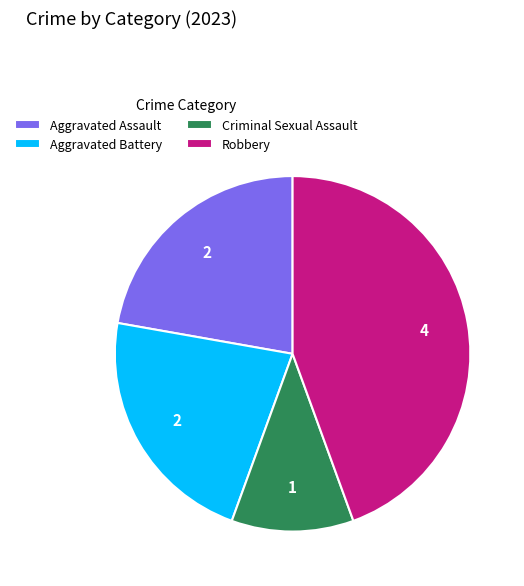

Which slice is the smallest?

Criminal Sexual Assault